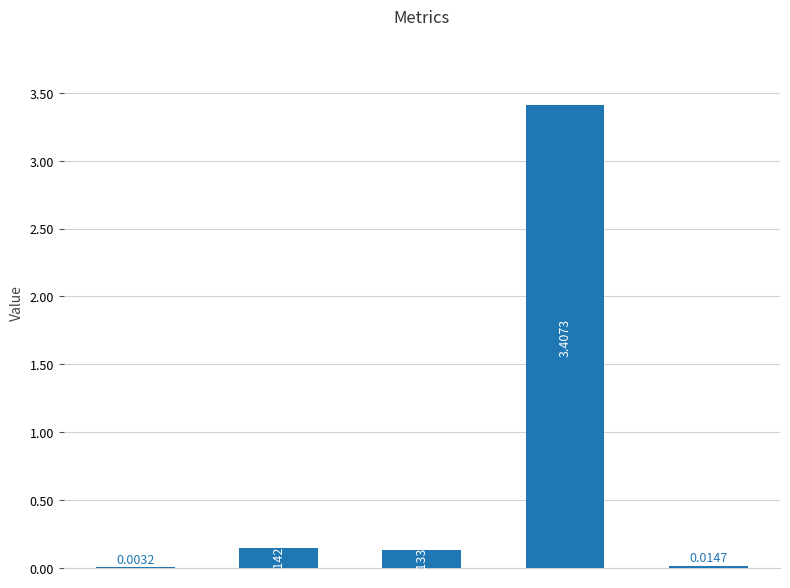

What is the sum of all values?

3.7